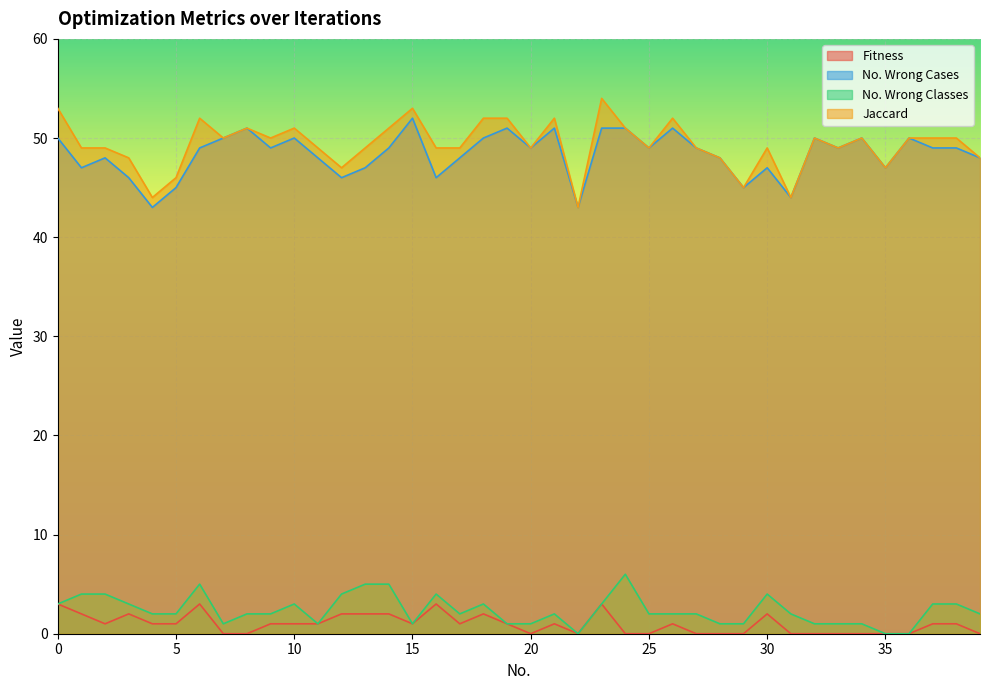

Reading left to right, what are all the values shown in this chart?

Fitness: 3	2	1	2	1	1	3	0	0	1	1	1	2	2	2	1	3	1	2	1	0	1	0	3	0	0	1	0	0	0	2	0	0	0	0	0	0	1	1	0
No. Wrong Cases: 50	47	48	46	43	45	49	50	51	49	50	48	46	47	49	52	46	48	50	51	49	51	43	51	51	49	51	49	48	45	47	44	50	49	50	47	50	49	49	48
No. Wrong Classes: 3	4	4	3	2	2	5	1	2	2	3	1	4	5	5	1	4	2	3	1	1	2	0	3	6	2	2	2	1	1	4	2	1	1	1	0	0	3	3	2
Jaccard: 53	49	49	48	44	46	52	50	51	50	51	49	47	49	51	53	49	49	52	52	49	52	43	54	51	49	52	49	48	45	49	44	50	49	50	47	50	50	50	48